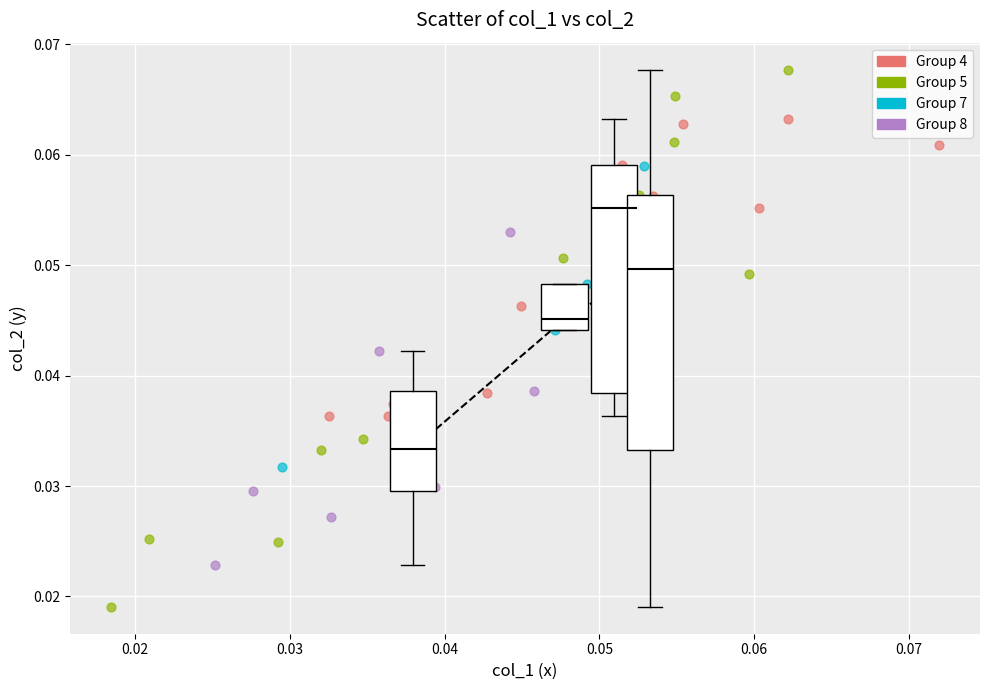

Which series has the largest Y range (max minus min)?

Group 5